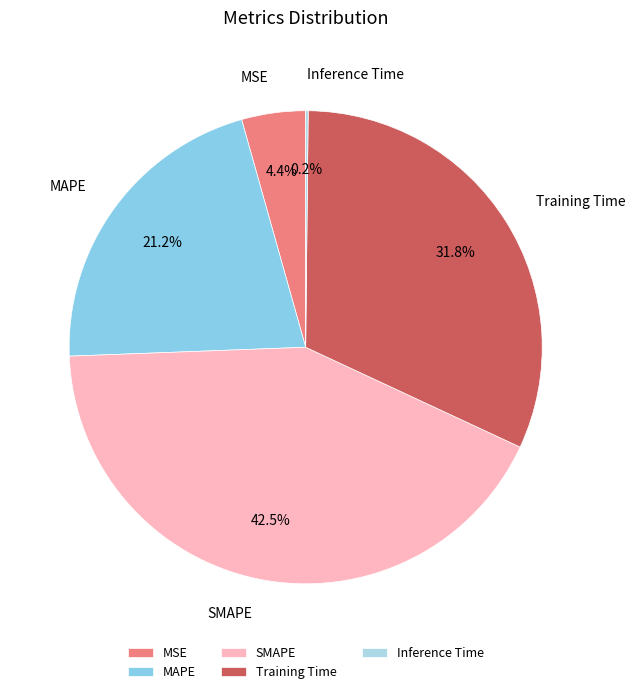

What is the largest slice in the pie chart?

SMAPE